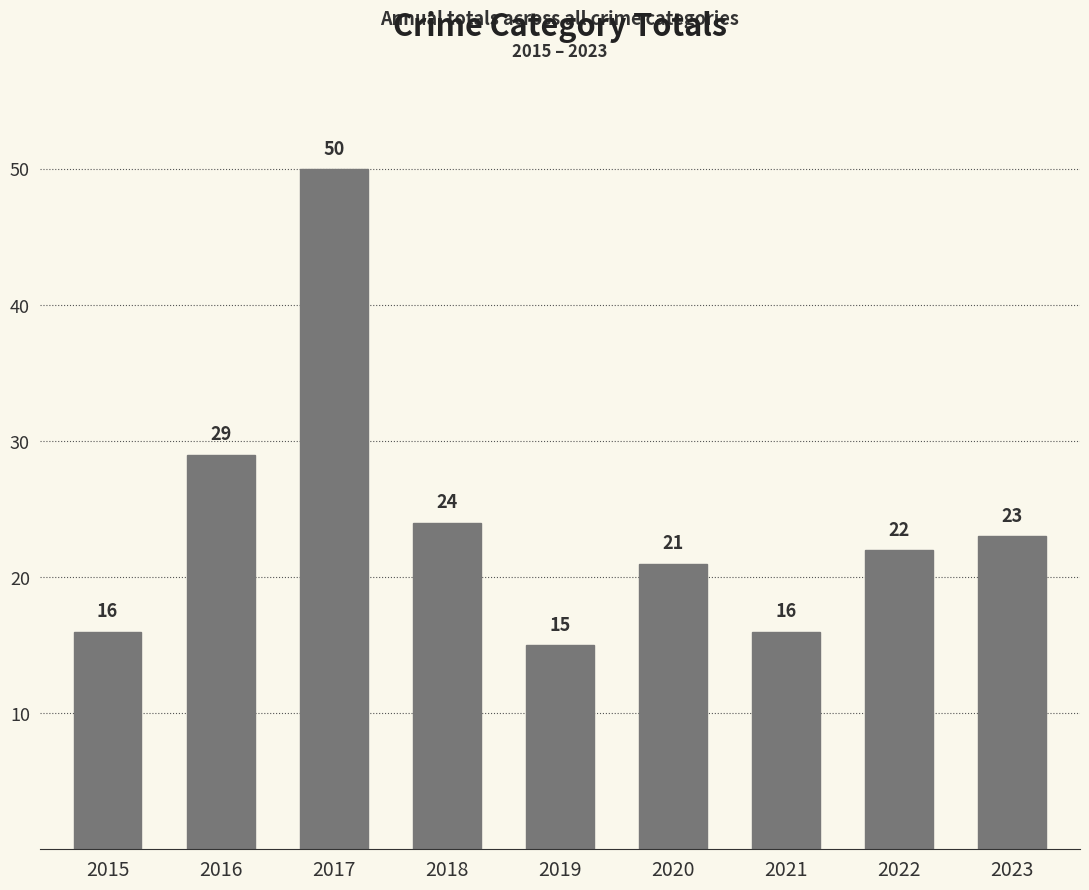

How many data points are less than 22?

4